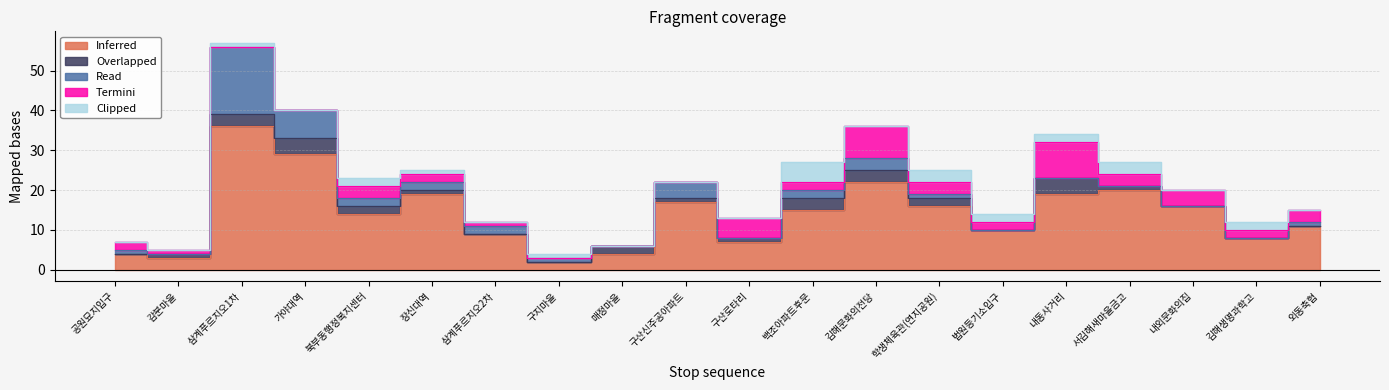

Reading left to right, what are all the values shown in this chart?

Inferred: 공원묘지입구=4	감분마을=3	삼계푸르지오1차=36	가야대역=29	북부동행정복지센터=14	장신대역=19	삼계푸르지오2차=9	구지마을=2	매정마을=4	구산신주공아파트=17	구산로타리=7	백조아파트후문=15	김해문화의전당=22	학생체육관(연지공원)=16	법원등기소입구=10	내동사거리=19	서김해새마을금고=20	내외문화의집=16	김해생명과학고=8	외동축협=11
Overlapped: 공원묘지입구=0	감분마을=1	삼계푸르지오1차=3	가야대역=4	북부동행정복지센터=2	장신대역=1	삼계푸르지오2차=0	구지마을=0	매정마을=2	구산신주공아파트=1	구산로타리=1	백조아파트후문=3	김해문화의전당=3	학생체육관(연지공원)=2	법원등기소입구=0	내동사거리=4	서김해새마을금고=1	내외문화의집=0	김해생명과학고=0	외동축협=0
Read: 공원묘지입구=1	감분마을=0	삼계푸르지오1차=17	가야대역=7	북부동행정복지센터=2	장신대역=2	삼계푸르지오2차=2	구지마을=1	매정마을=0	구산신주공아파트=4	구산로타리=0	백조아파트후문=2	김해문화의전당=3	학생체육관(연지공원)=1	법원등기소입구=0	내동사거리=0	서김해새마을금고=0	내외문화의집=0	김해생명과학고=0	외동축협=1
Termini: 공원묘지입구=2	감분마을=1	삼계푸르지오1차=0	가야대역=0	북부동행정복지센터=3	장신대역=2	삼계푸르지오2차=1	구지마을=0	매정마을=0	구산신주공아파트=0	구산로타리=5	백조아파트후문=2	김해문화의전당=8	학생체육관(연지공원)=3	법원등기소입구=2	내동사거리=9	서김해새마을금고=3	내외문화의집=4	김해생명과학고=2	외동축협=3
Clipped: 공원묘지입구=0	감분마을=0	삼계푸르지오1차=1	가야대역=0	북부동행정복지센터=2	장신대역=1	삼계푸르지오2차=0	구지마을=1	매정마을=0	구산신주공아파트=0	구산로타리=0	백조아파트후문=5	김해문화의전당=0	학생체육관(연지공원)=3	법원등기소입구=2	내동사거리=2	서김해새마을금고=3	내외문화의집=0	김해생명과학고=2	외동축협=0